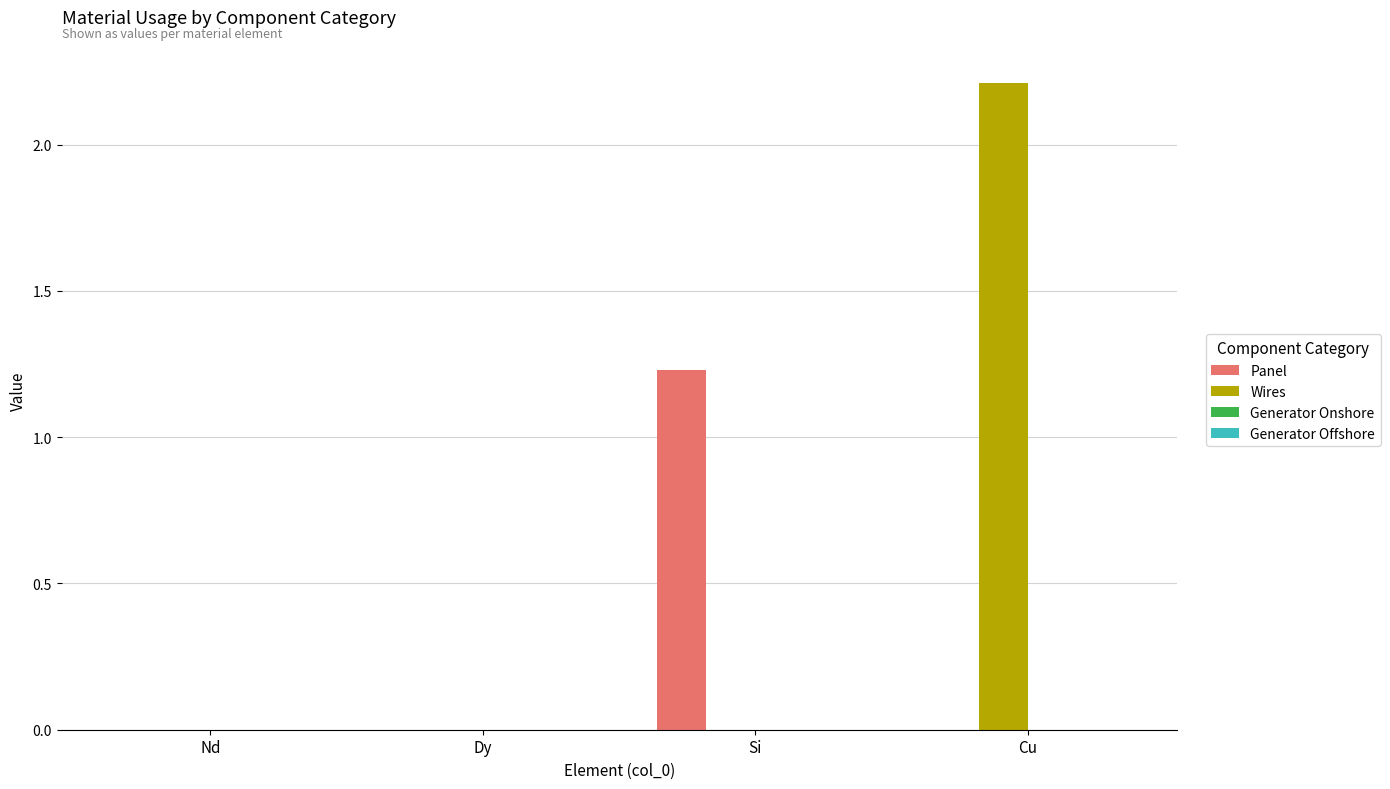

At which label does Wires reach its peak?

Cu